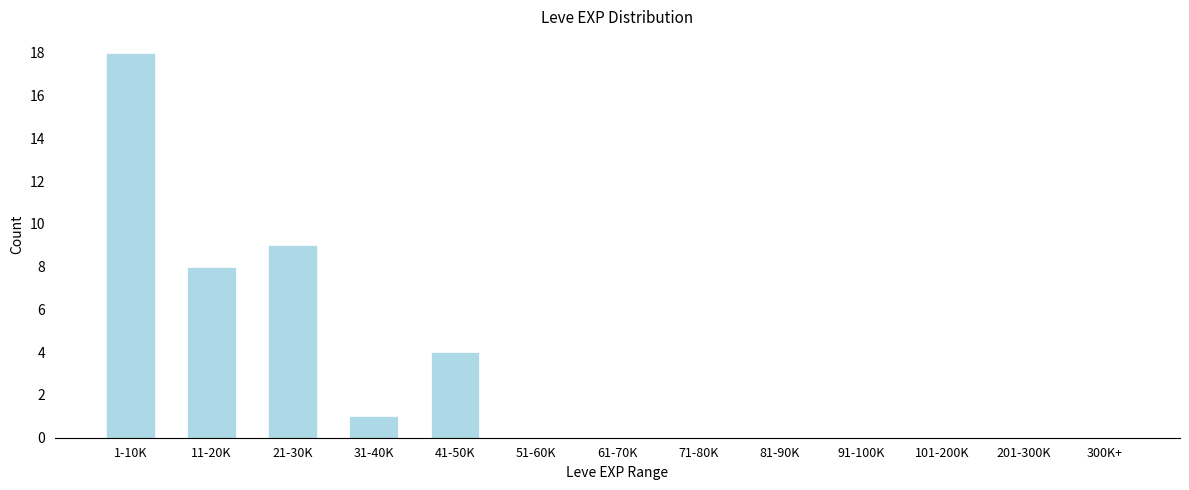

Reading left to right, transcribe all the data shown in this chart.

1-10K=18	11-20K=8	21-30K=9	31-40K=1	41-50K=4	51-60K=0	61-70K=0	71-80K=0	81-90K=0	91-100K=0	101-200K=0	201-300K=0	300K+=0